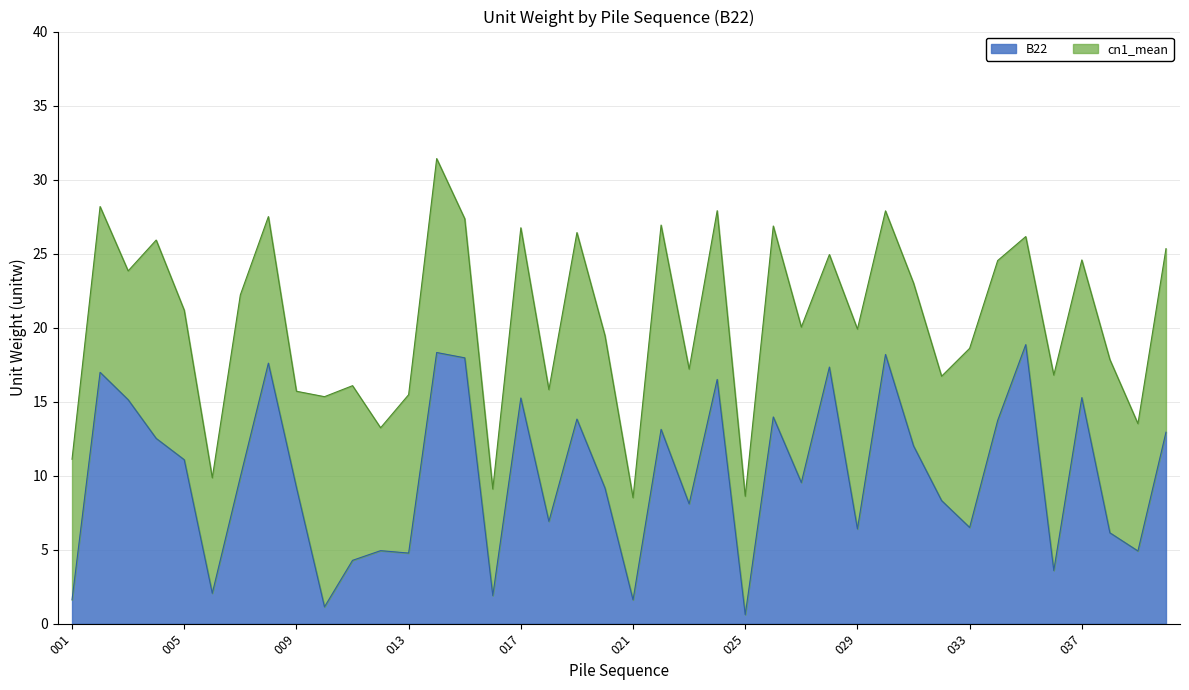

What is the smallest value displayed?

0.6